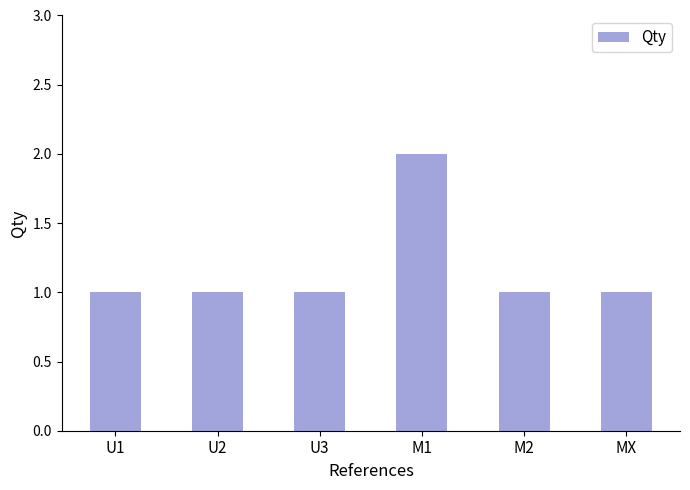

Which category has the highest value across all series?

M1